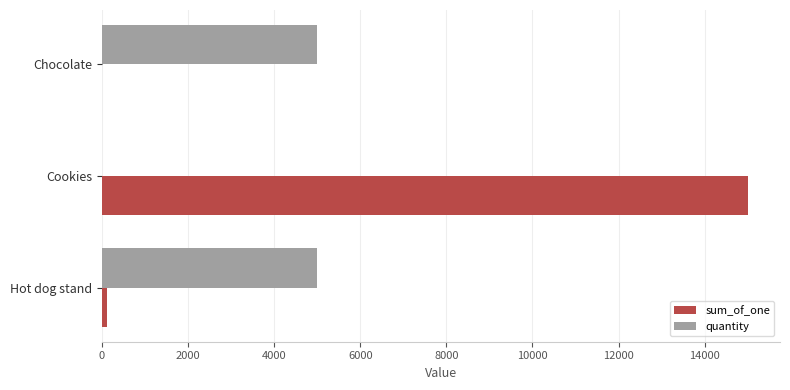

How many distinct data groups are displayed?

2